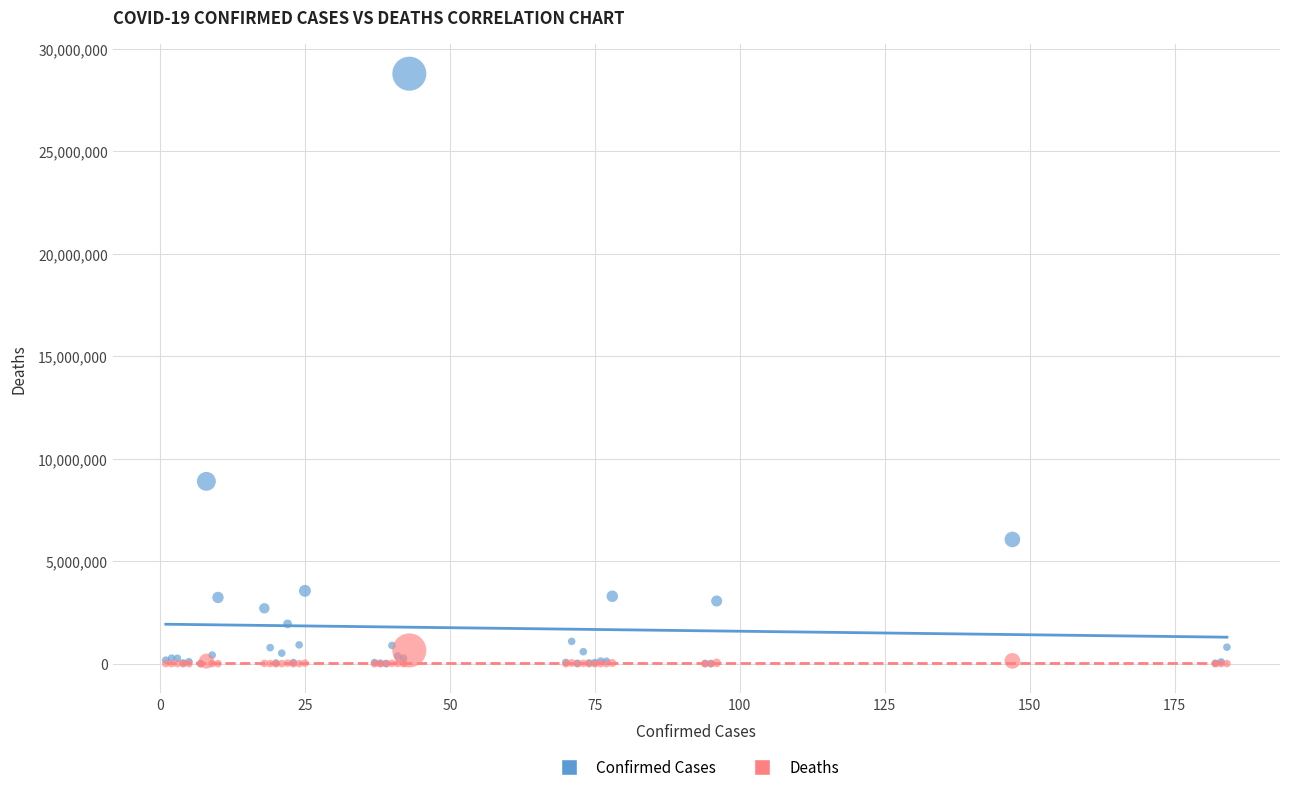

In the Confirmed Cases series, what Y value is closest to 14401913?

8900656